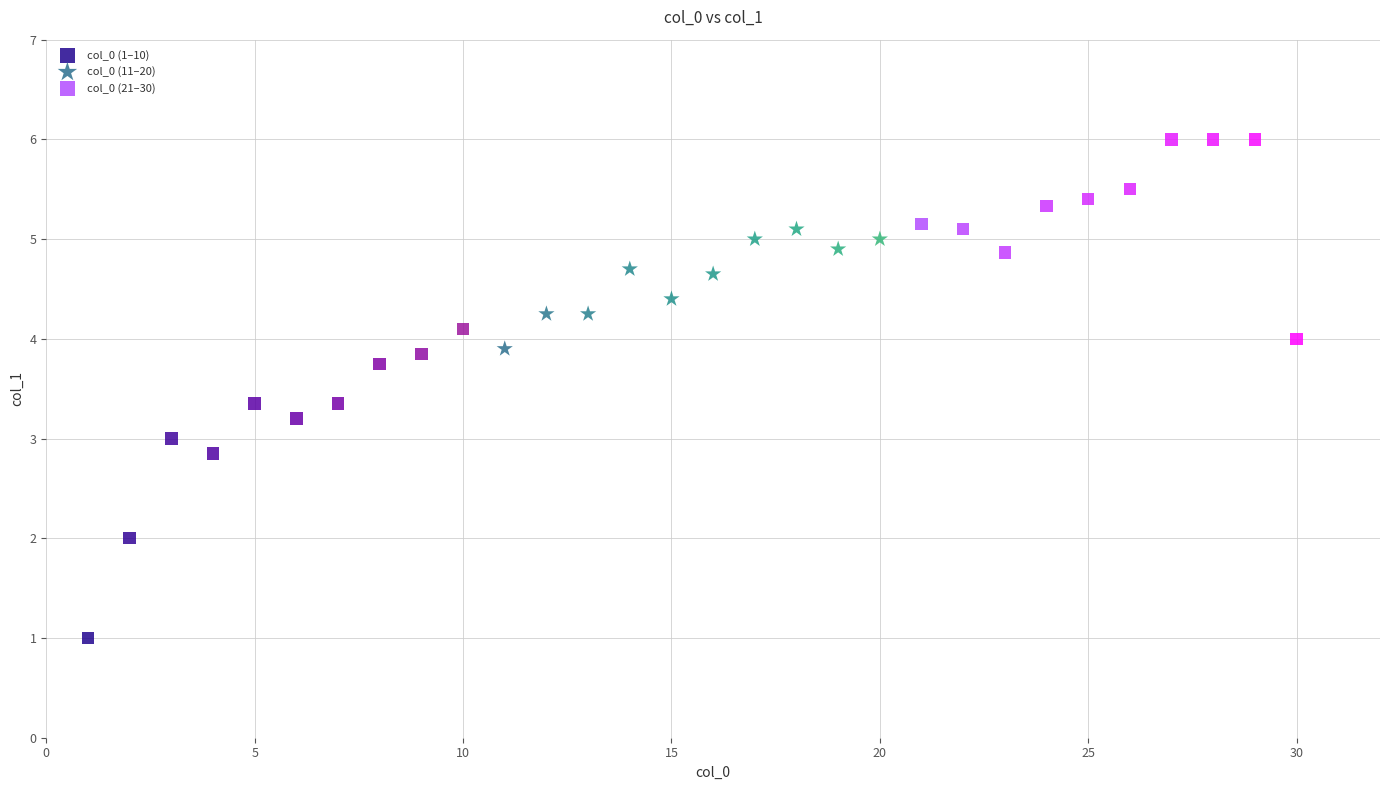

What are all the series names shown in the legend?

col_0 (1–10), col_0 (11–20), col_0 (21–30)